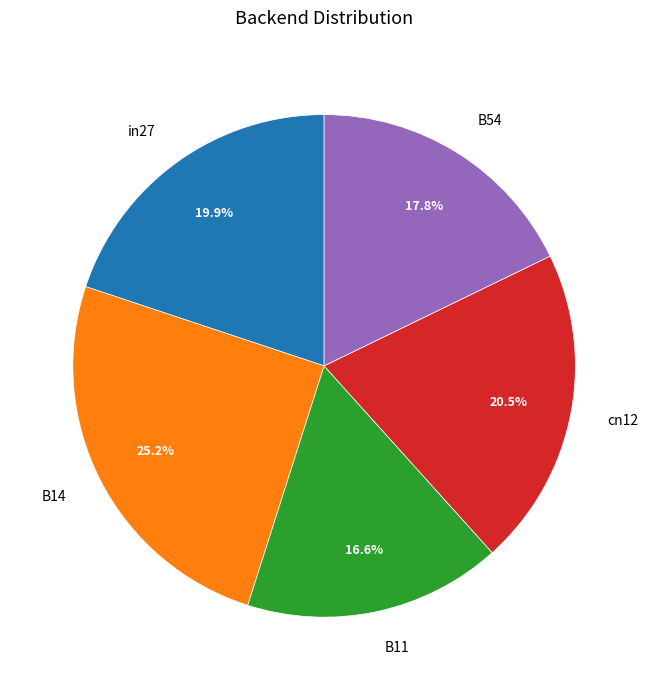

Is it true that in27 is 20% of the pie?

True